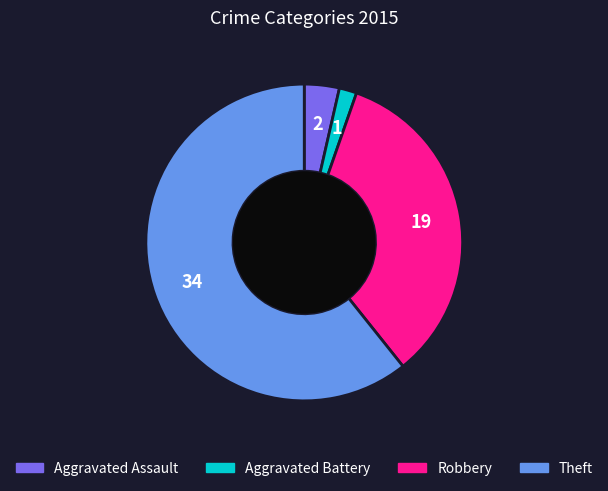

Between Robbery and Aggravated Battery, which is larger?

Robbery